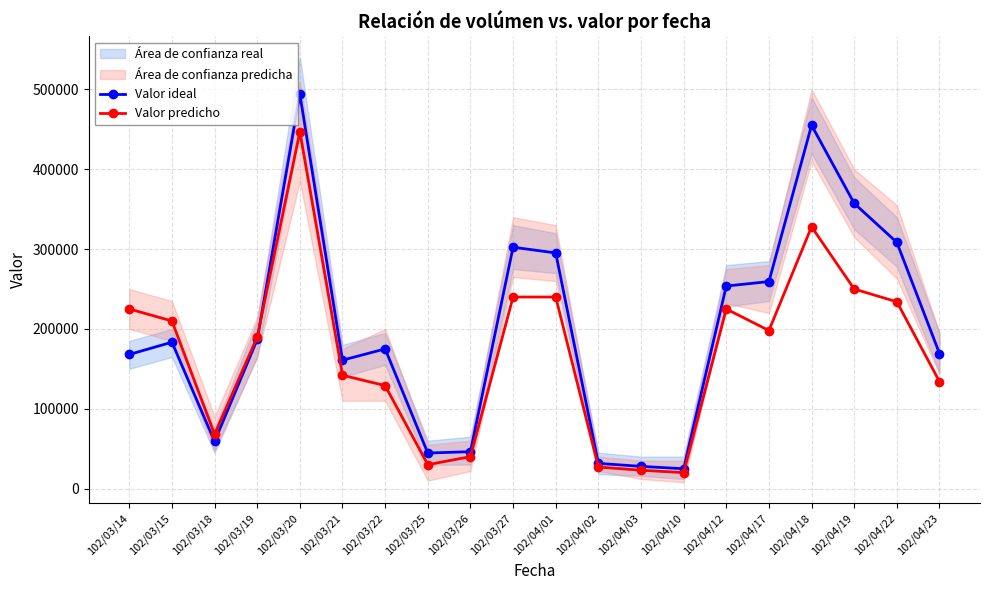

The Valor predicho series shows 40000 at 102/03/26. True or false?

True